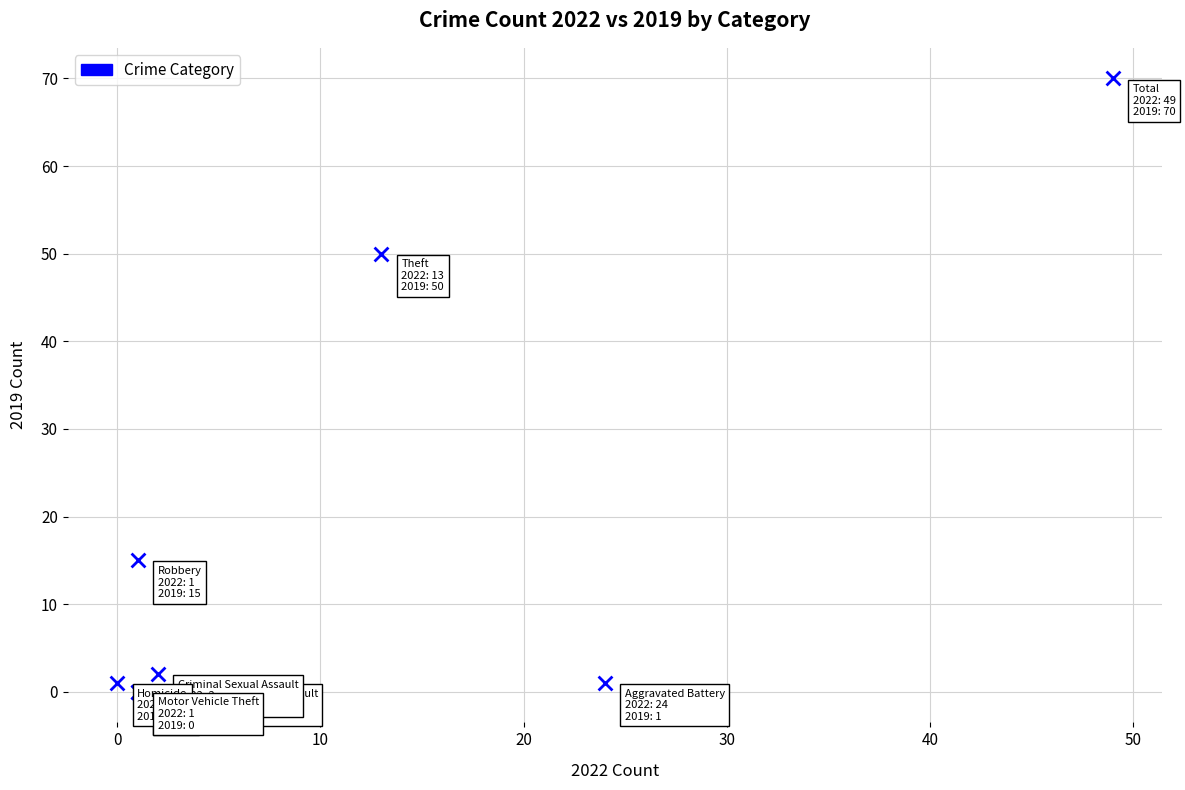

What Y value in the scatter plot is closest to 35?

50